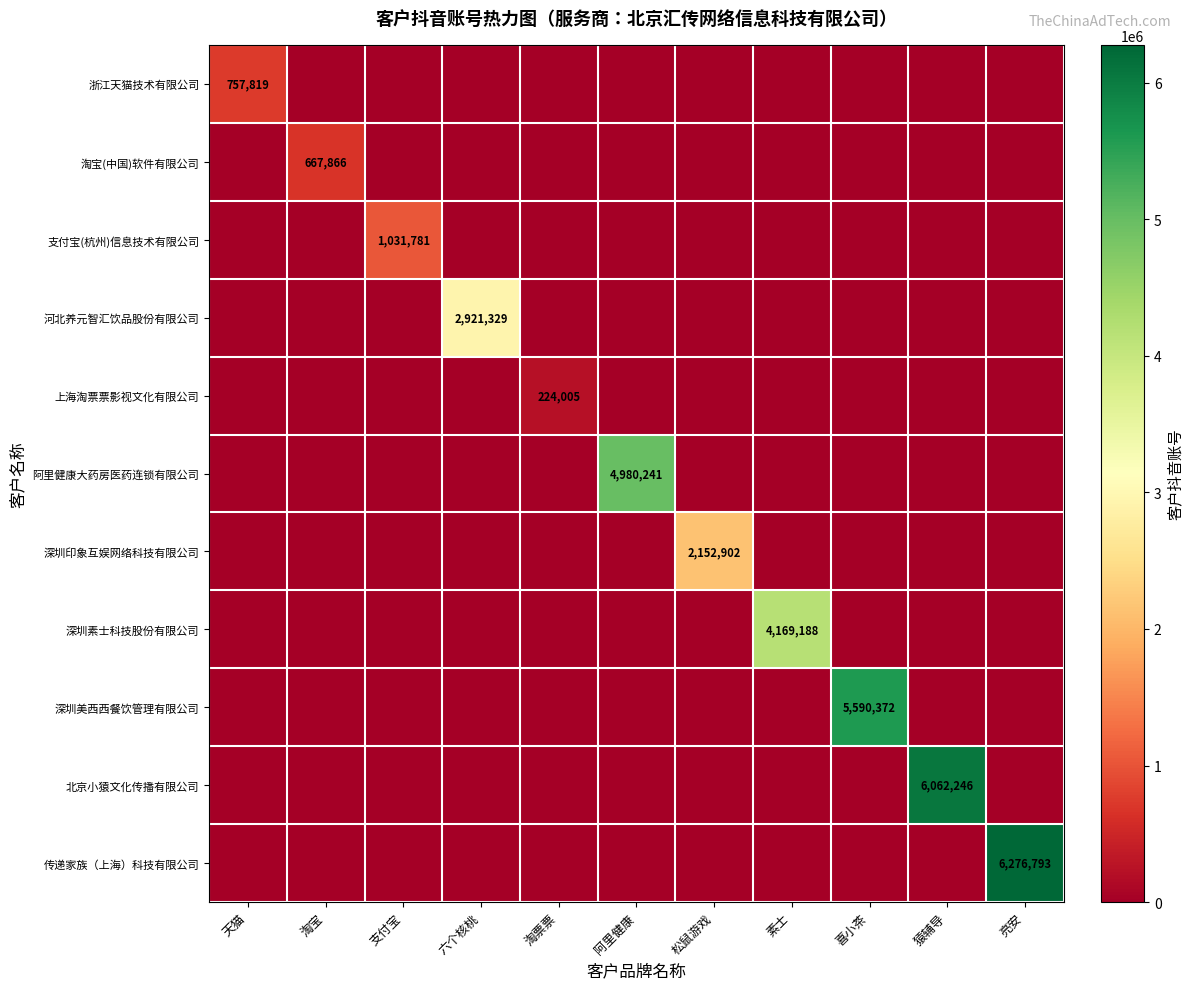

Is it true that 深圳素士科技股份有限公司 equals 4169188 at 素士?

True